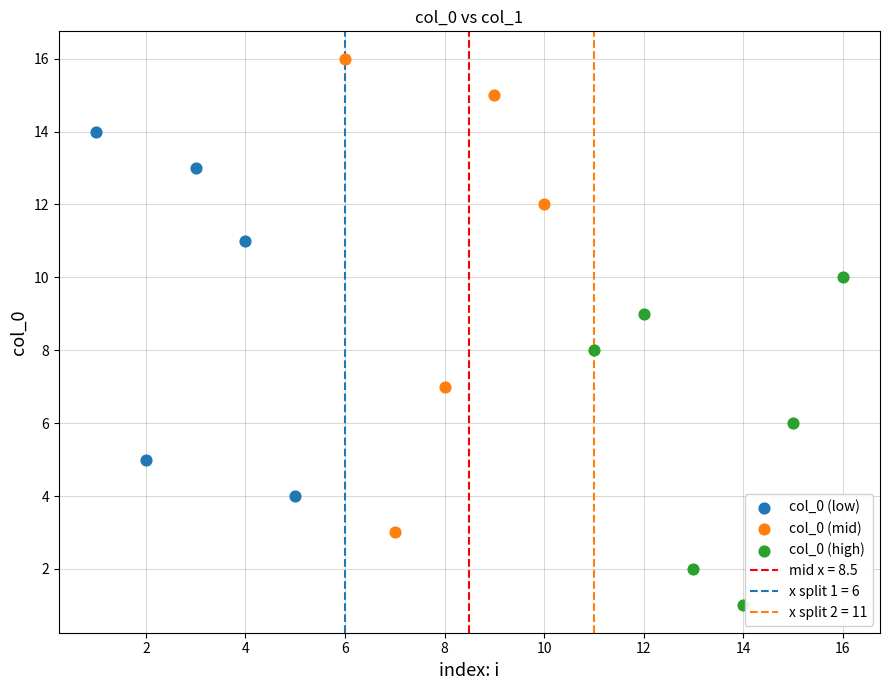

Which series has the largest Y range (max minus min)?

col_0 (mid)